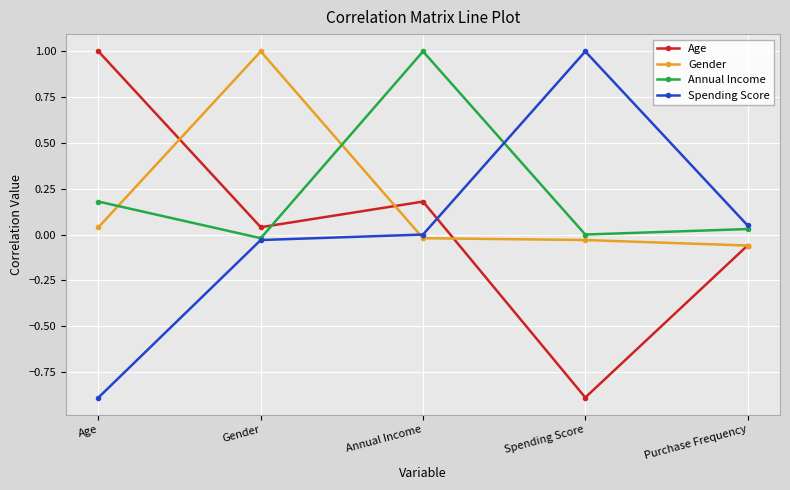

How many data points in Age are less than 0?

2